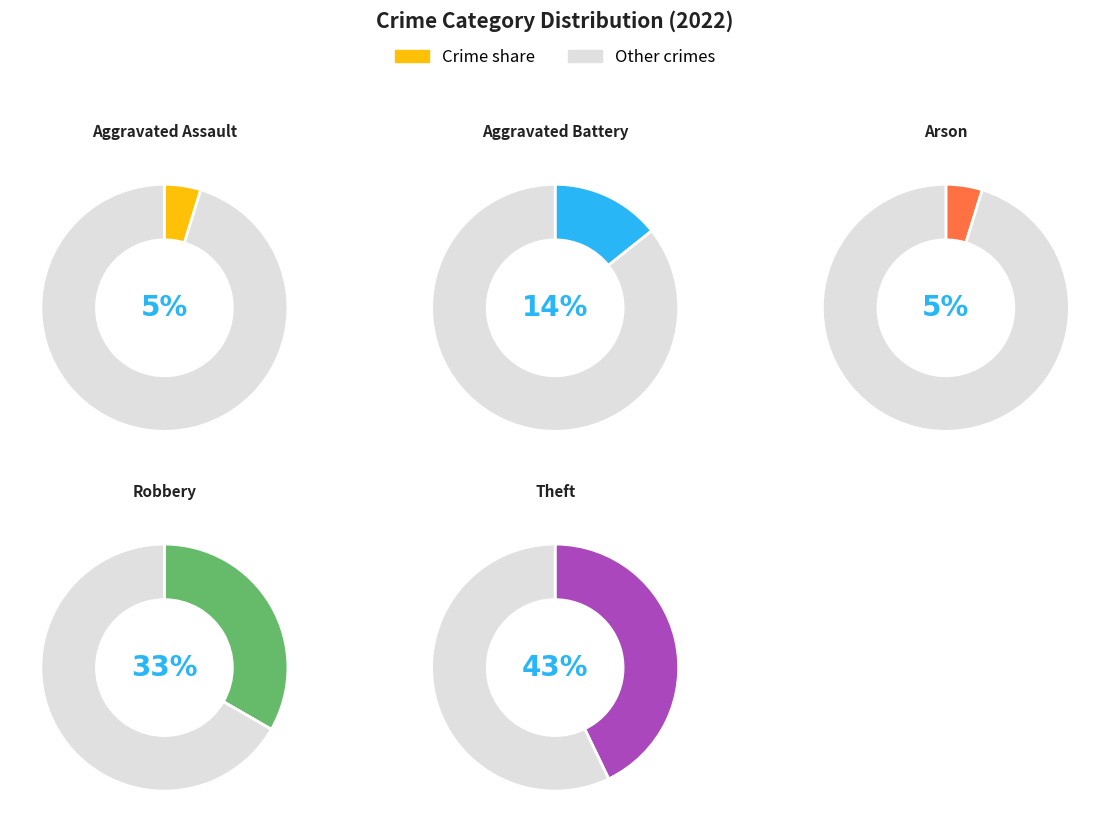

What percentage is NOT represented by Robbery?

66.7%